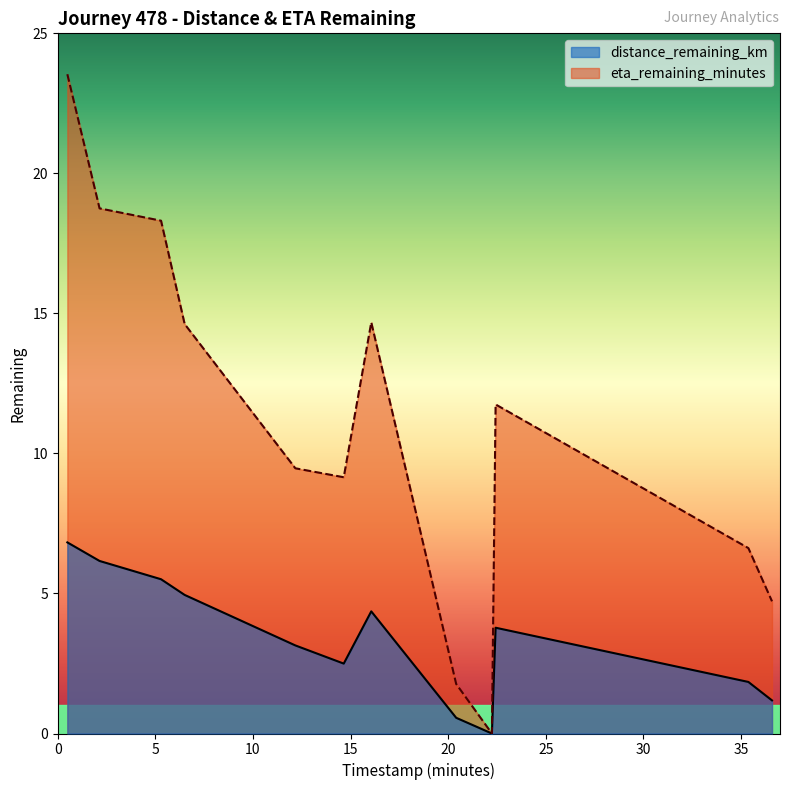

Reading right to left, what are all the values shown in this chart?

distance_remaining_km: 22.24=0.0	20.41=0.6	36.59=1.2	35.38=1.8	14.65=2.5	12.17=3.1	22.43=3.8	16.06=4.4	6.5=4.9	5.29=5.5	2.14=6.2	0.49=6.8
eta_remaining_minutes: 22.24=0.0	20.41=1.8	36.59=4.7	35.38=6.6	14.65=9.2	12.17=9.5	22.43=11.8	16.06=14.7	6.5=14.6	5.29=18.3	2.14=18.8	0.49=23.5